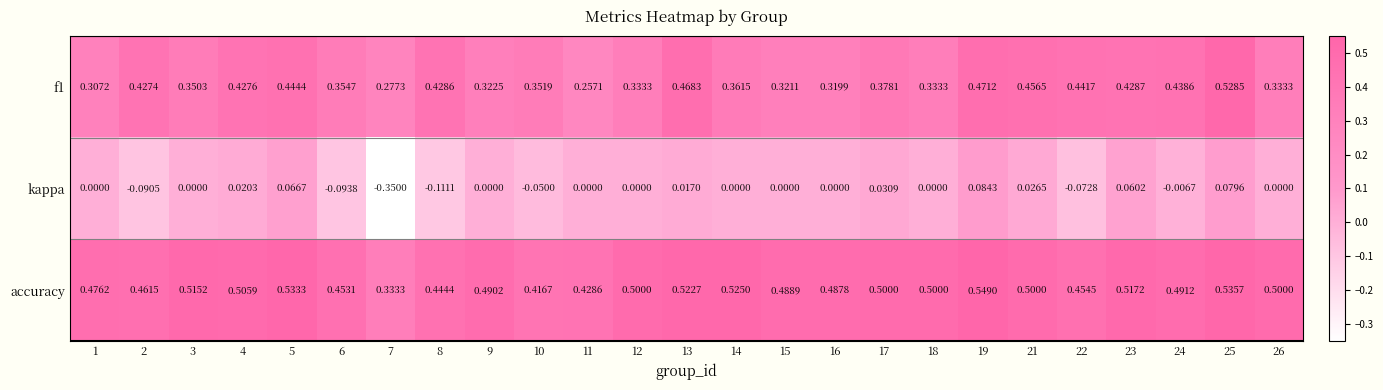

Which series has the widest spread of values?

kappa